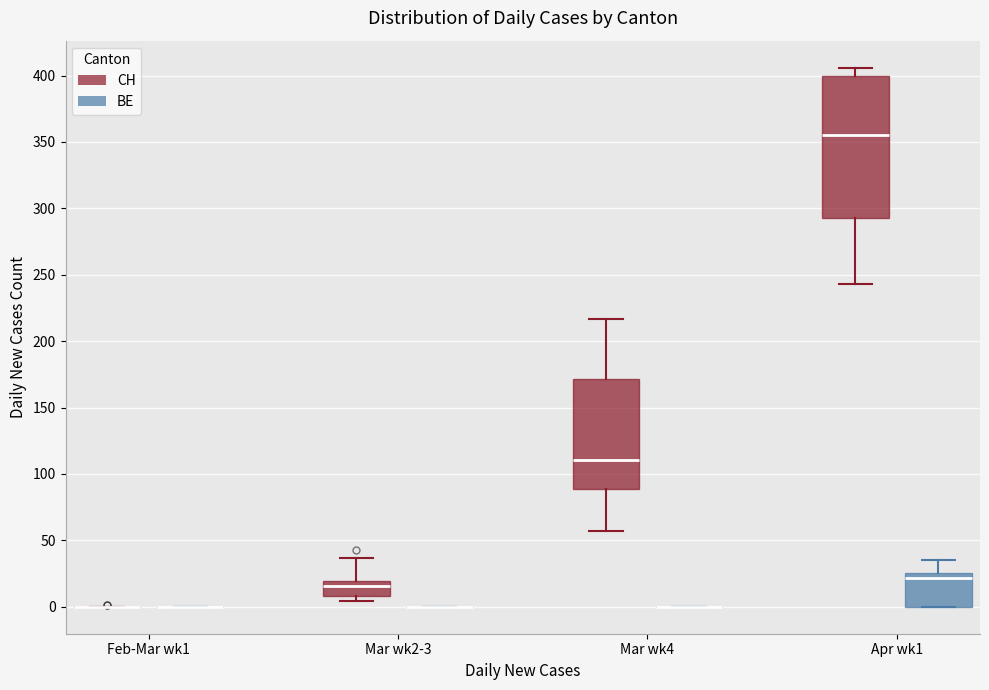

Reading left to right, read every box against the y-axis: the position of its median line, the range the box covers, and the ends of its whiskers. The values are not printed on the chart, so give them approximately, as read against the axis.

Feb-Mar wk1 (CH): box collapsed to a line at 0, whiskers 0 to 0
Feb-Mar wk1 (BE): box collapsed to a line at 0, whiskers 0 to 0
Mar wk2-3 (CH): median 15, box 10 to 20, whiskers 5 to 35
Mar wk2-3 (BE): box collapsed to a line at 0, whiskers 0 to 0
Mar wk4 (CH): median 110, box 90 to 170, whiskers 55 to 215
Mar wk4 (BE): box collapsed to a line at 0, whiskers 0 to 0
Apr wk1 (CH): median 355, box 295 to 400, whiskers 245 to 405
Apr wk1 (BE): median 20, box 0 to 25, whiskers 0 to 35